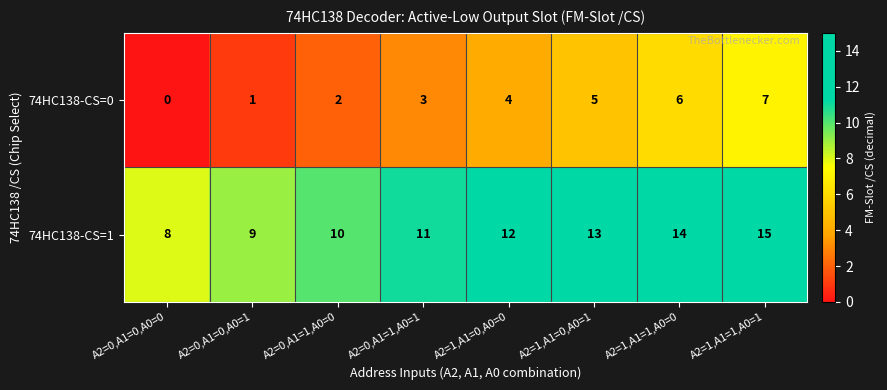

Count the 74HC138-CS=0 values in the range 2 to 6.

5